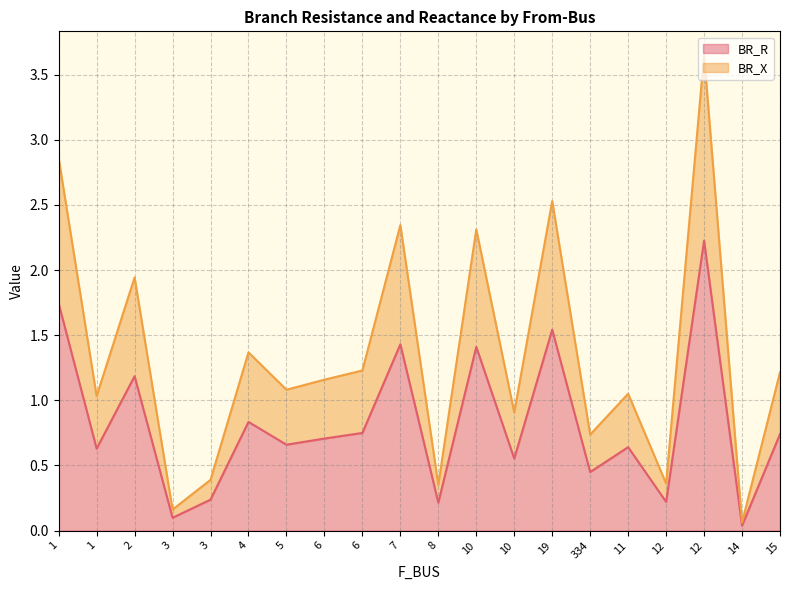

What is the difference between the second highest and minimum values in the BR_X series?

2.8